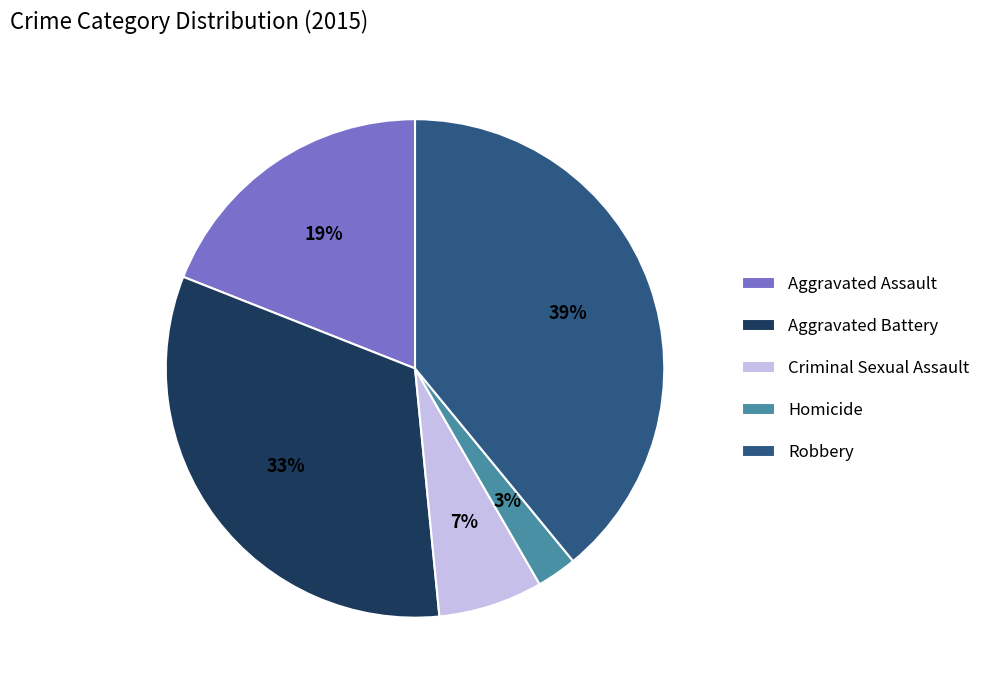

The Criminal Sexual Assault slice represents 14% of the pie. True or false?

False